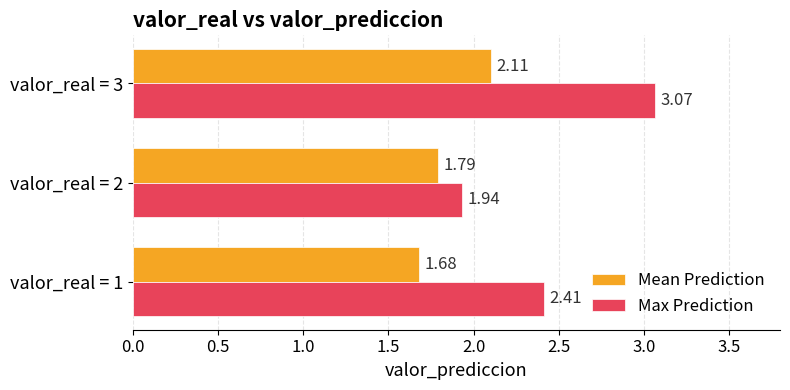

Is the value of Max Prediction at valor_real = 2 greater than the value of Mean Prediction at valor_real = 3?

No